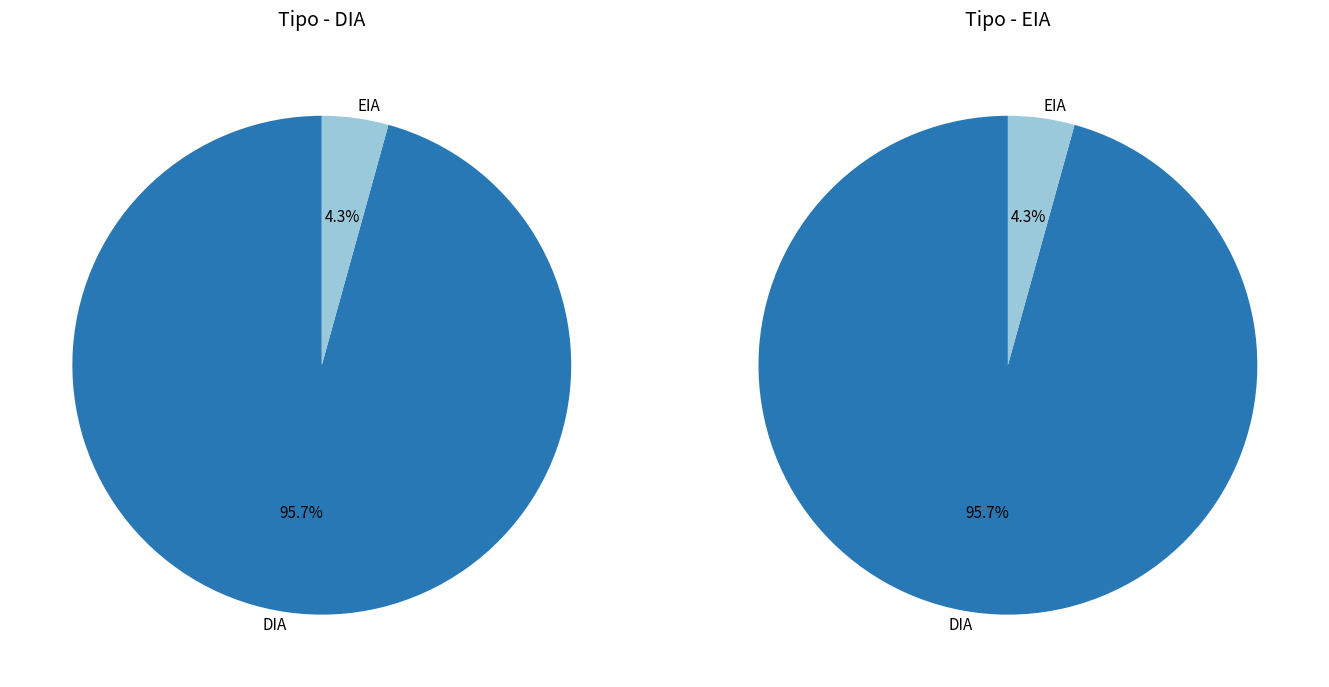

To the nearest percent, what is the difference between the EIA and DIA slice percentages?

91%